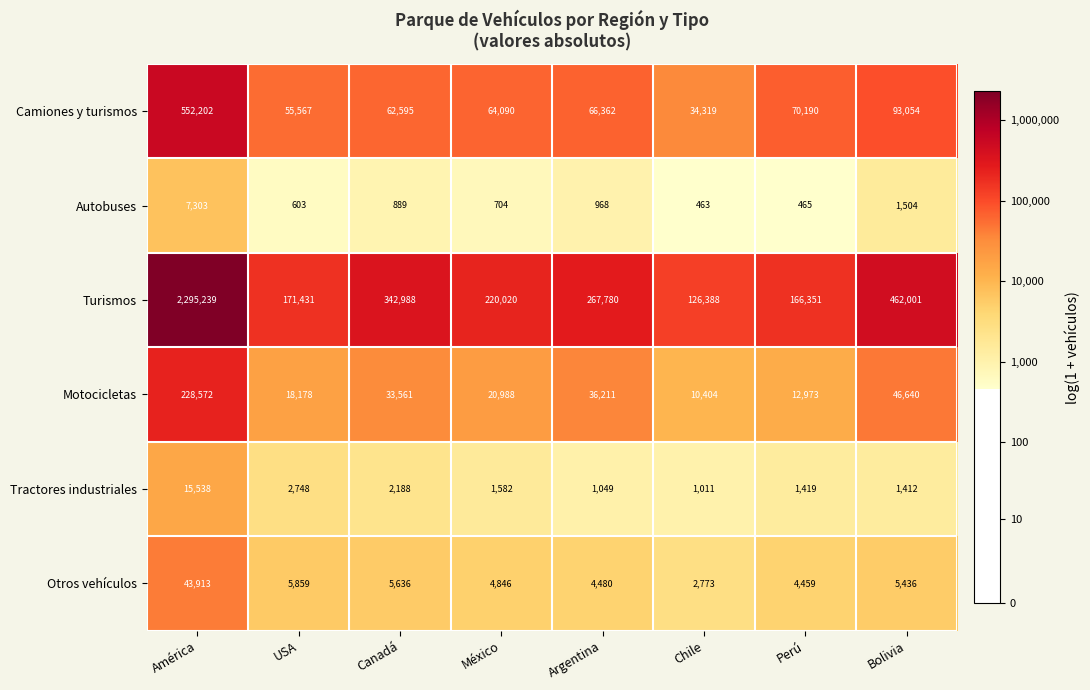

Which series has the largest range (max minus min)?

Turismos